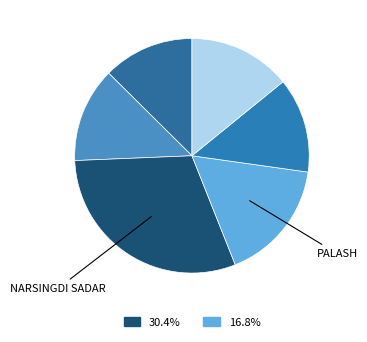

Does any single category account for the majority?

No